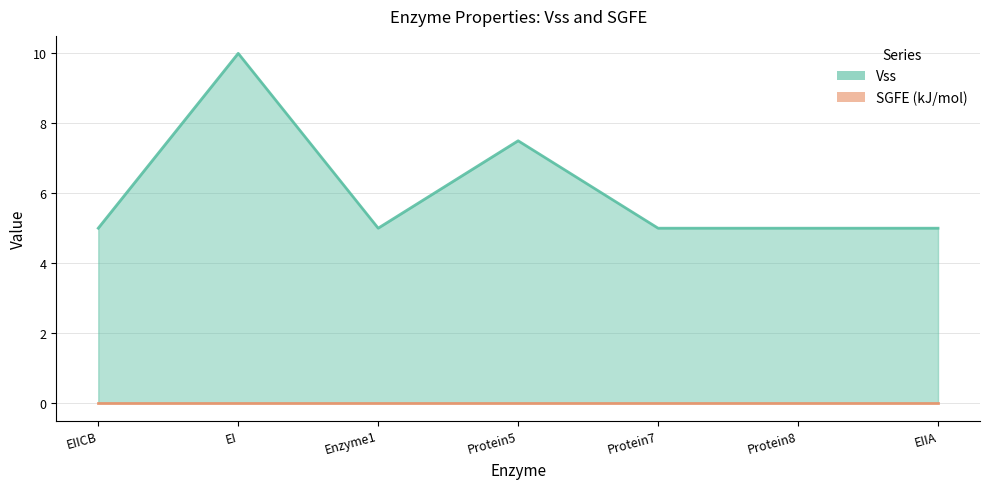

What is the smallest value displayed?

0.0